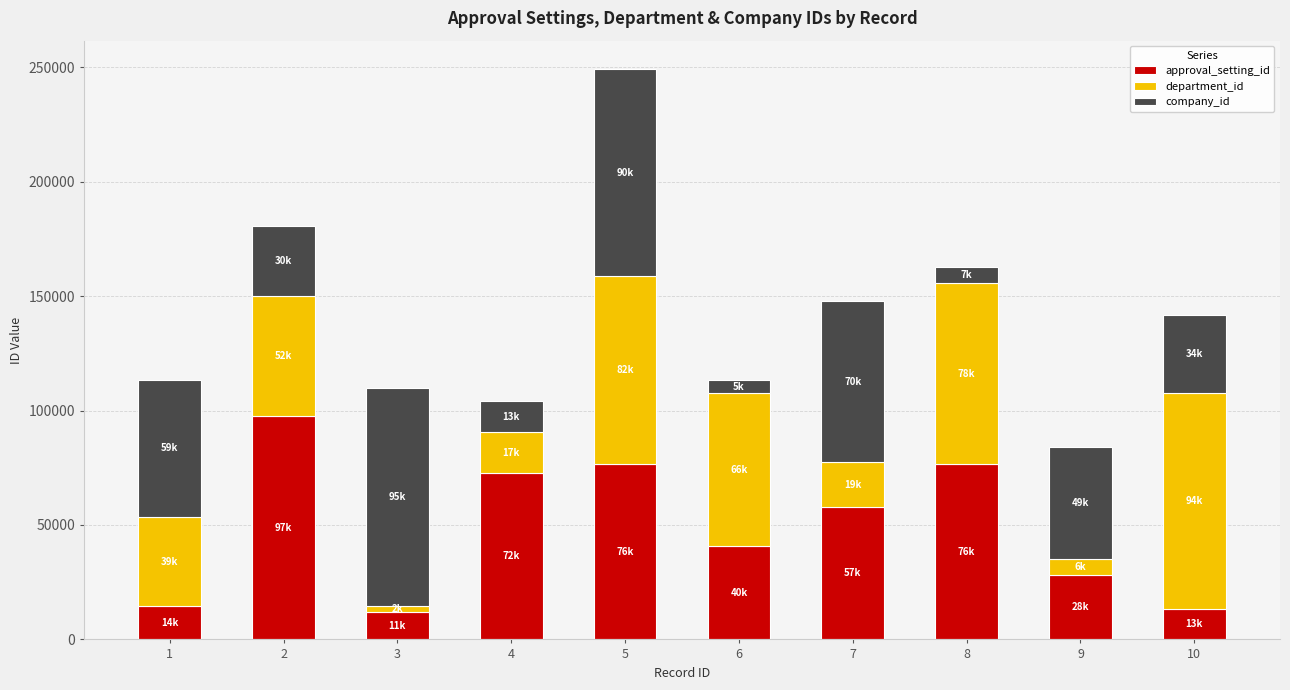

Are the bars grouped side by side (vs. stacked)?

No